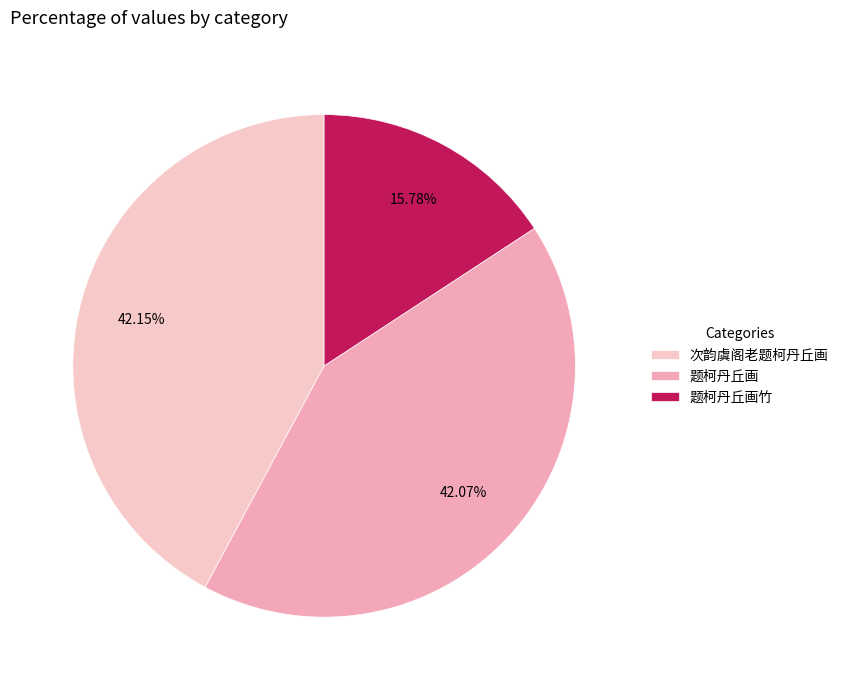

Is it true that 题柯丹丘画 is 42% of the pie?

True